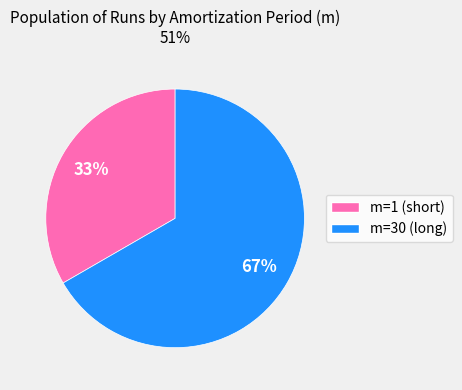

To the nearest percent, what is the average slice percentage?

50%